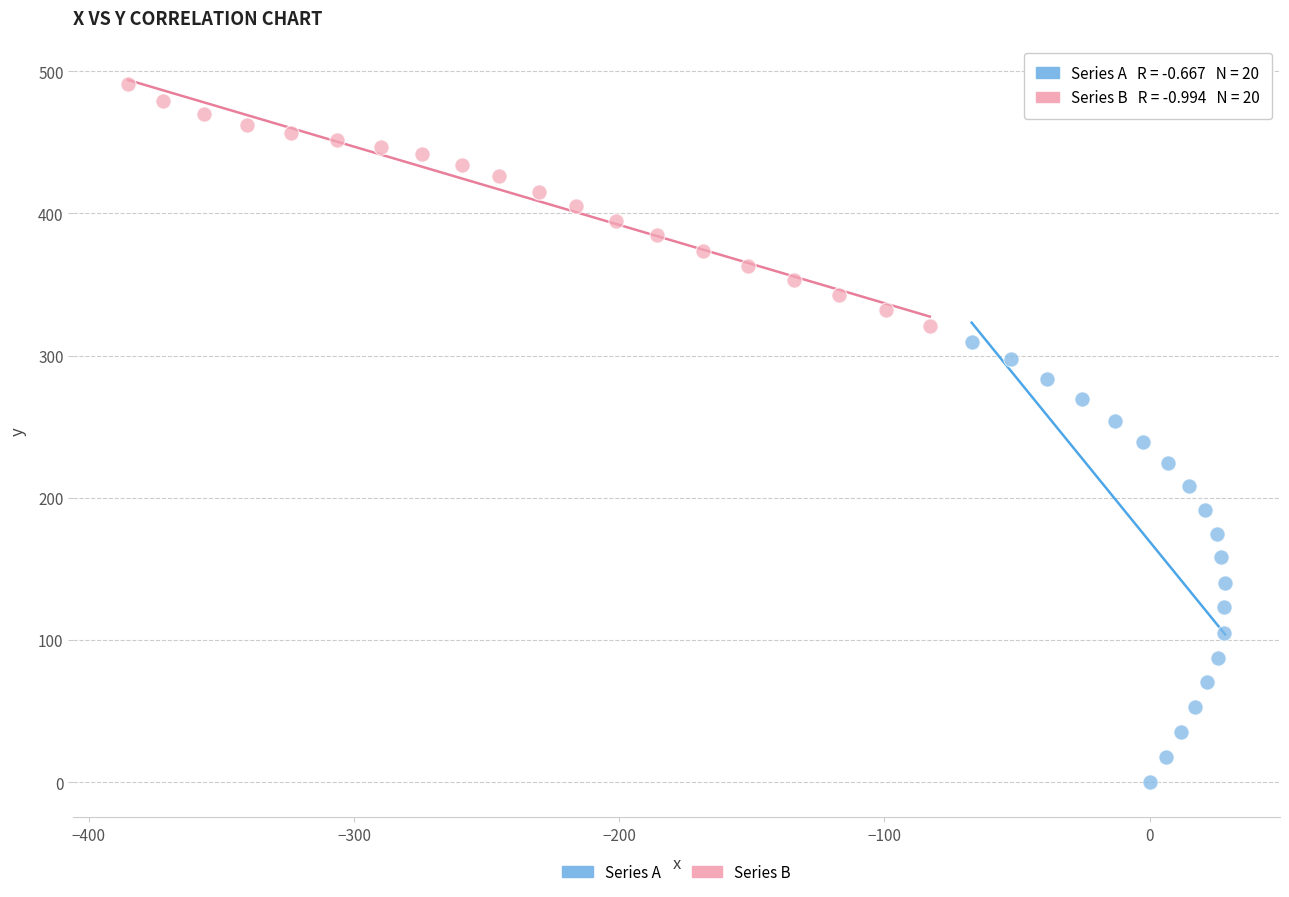

Which series contains the highest Y value?

Series B